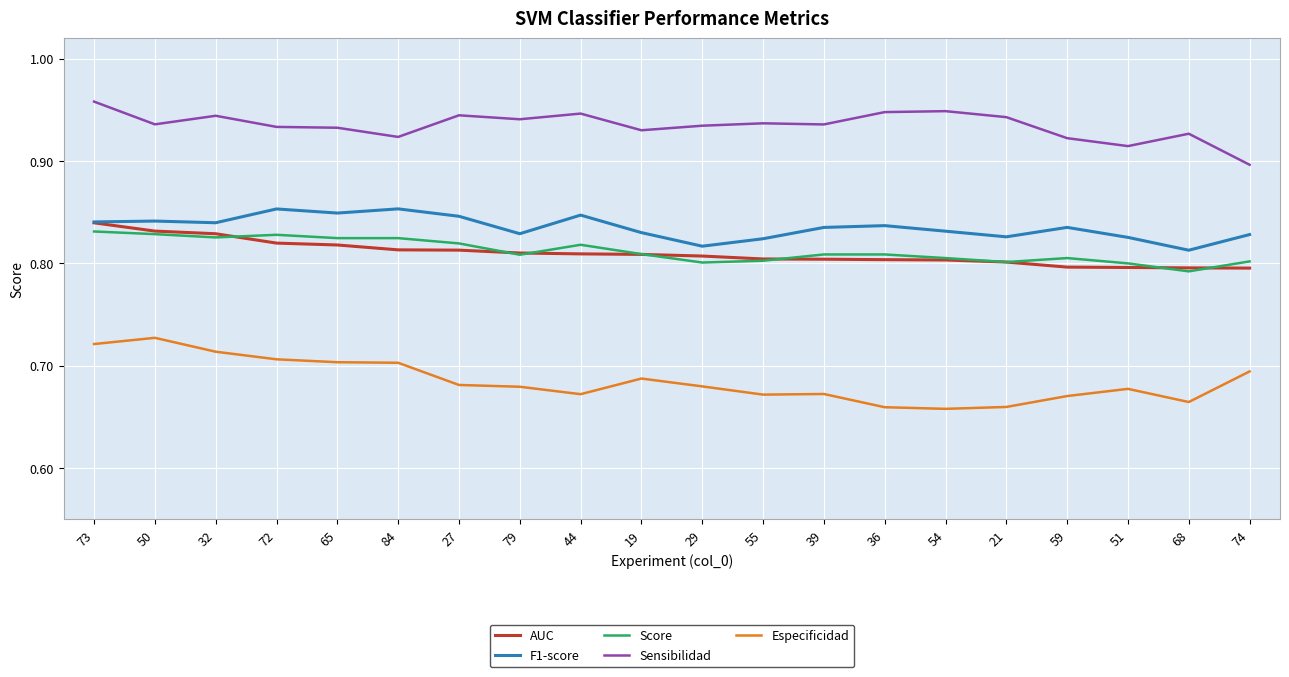

Which series has the largest total across all categories?

Sensibilidad